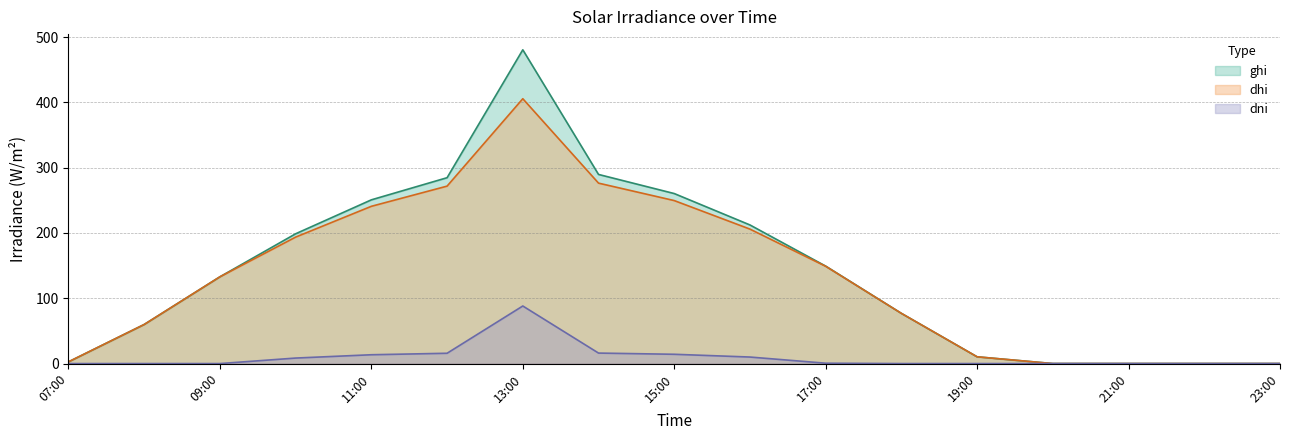

How many lines are shown in the chart?

3